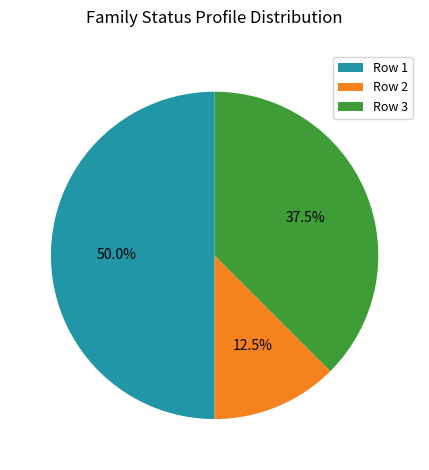

Do Row 2 and Row 1 together represent more than half of the pie?

Yes